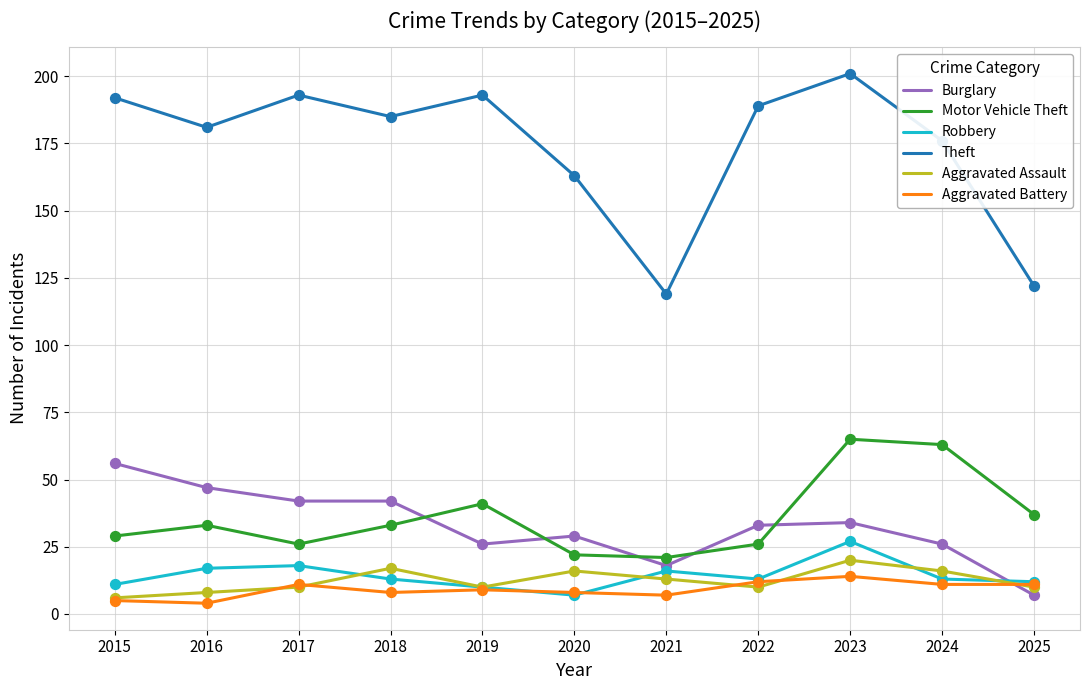

Is the value of Motor Vehicle Theft at 2025 greater than the value of Burglary at 2017?

No